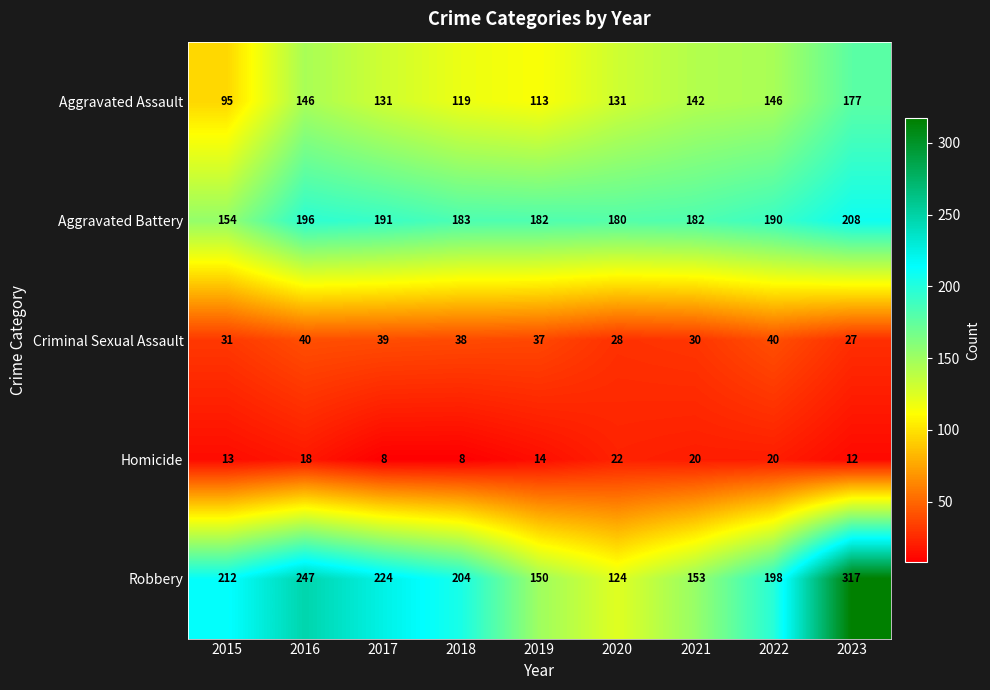

Which series has the widest spread of values?

Robbery